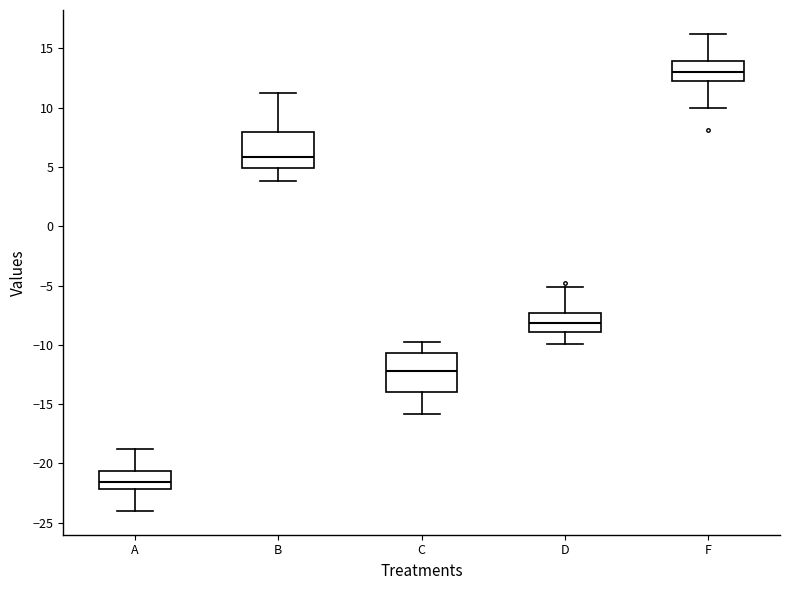

Reading left to right, read every box against the y-axis: the position of its median line, the range the box covers, and the ends of its whiskers. The values are not printed on the chart, so give them approximately, as read against the axis.

A: median -21.5, box -22.0 to -20.5, whiskers -24.0 to -19.0
B: median 6.0, box 5.0 to 8.0, whiskers 4.0 to 11.0
C: median -12.0, box -14.0 to -10.5, whiskers -16.0 to -10.0
D: median -8.0, box -9.0 to -7.5, whiskers -10.0 to -5.0
F: median 13.0, box 12.5 to 14.0, whiskers 10.0 to 16.0